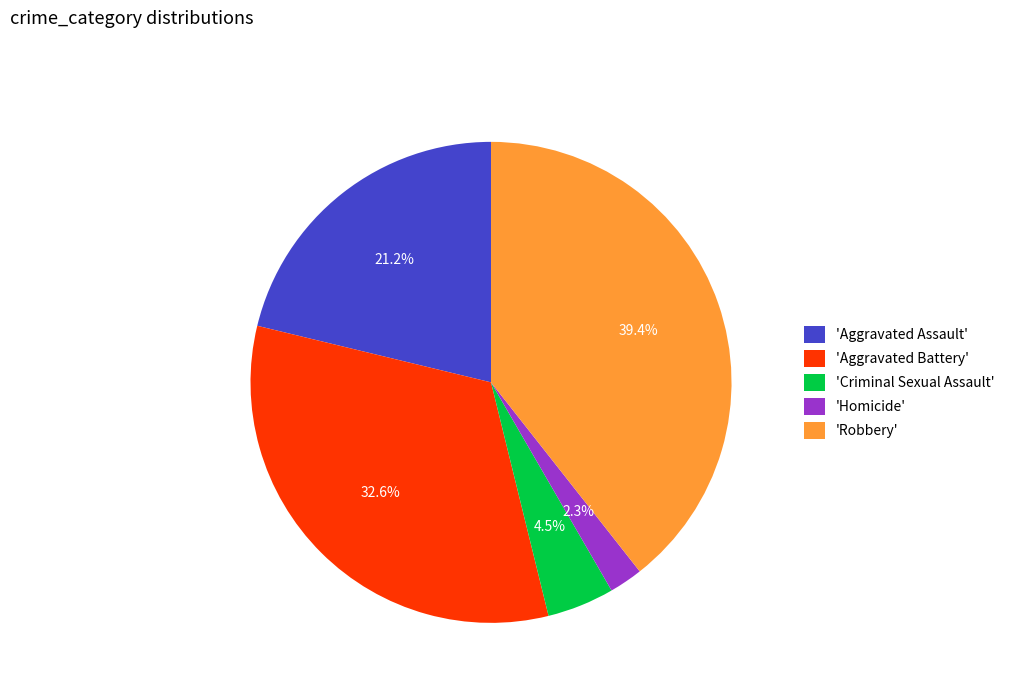

How many slices are in this pie chart?

5